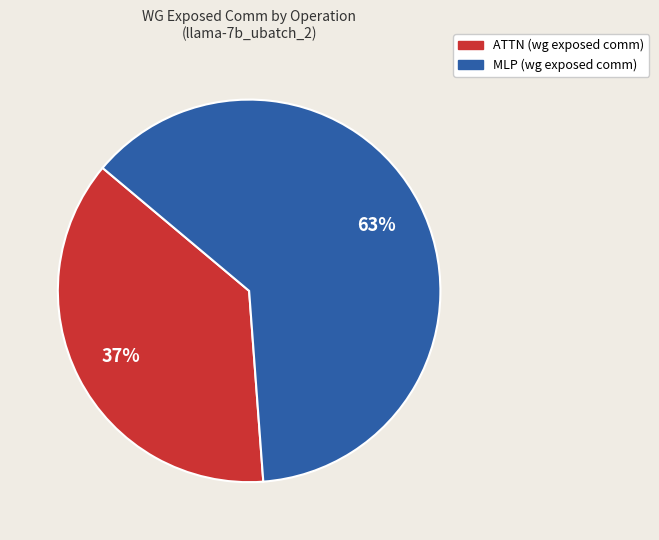

Does any single category account for the majority?

Yes